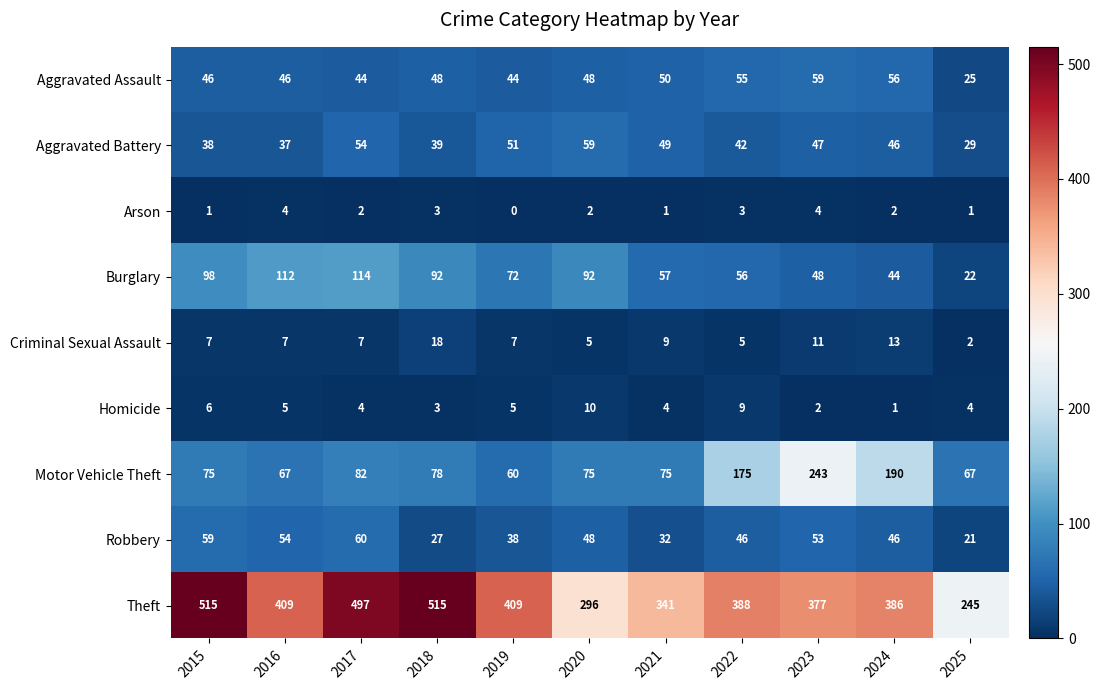

At which label is Robbery closest to 40?

2019